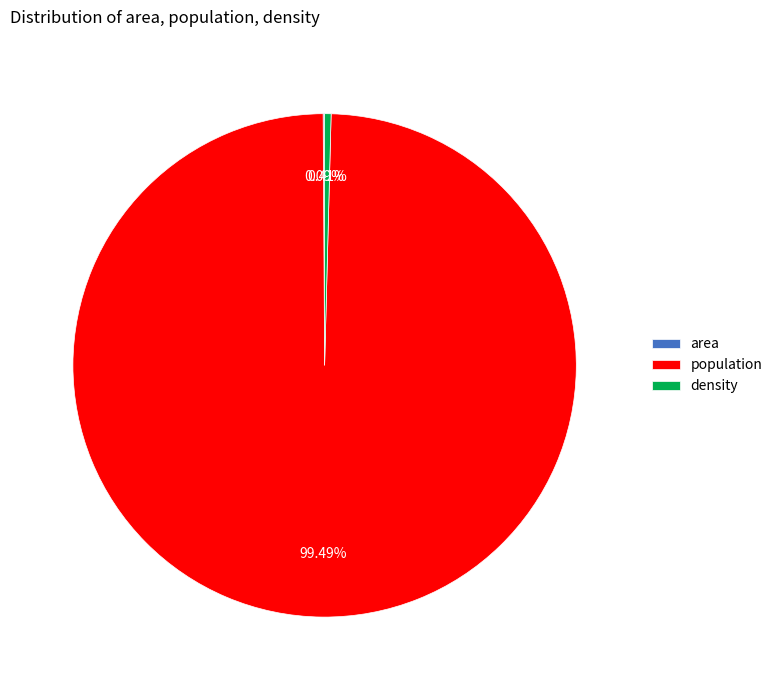

Which slice represents more than half of the pie?

population